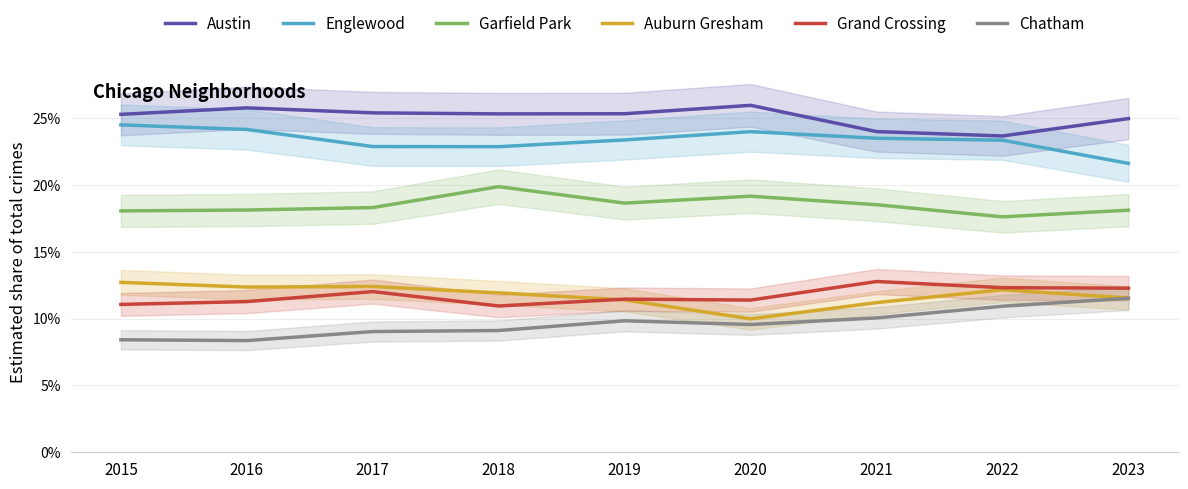

Which has a higher value, 2022 or 2023?

2023